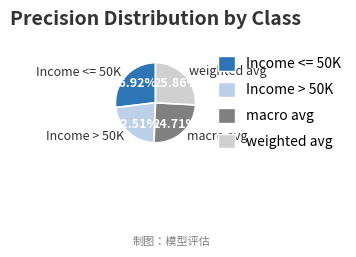

How many slices are in this pie chart?

4